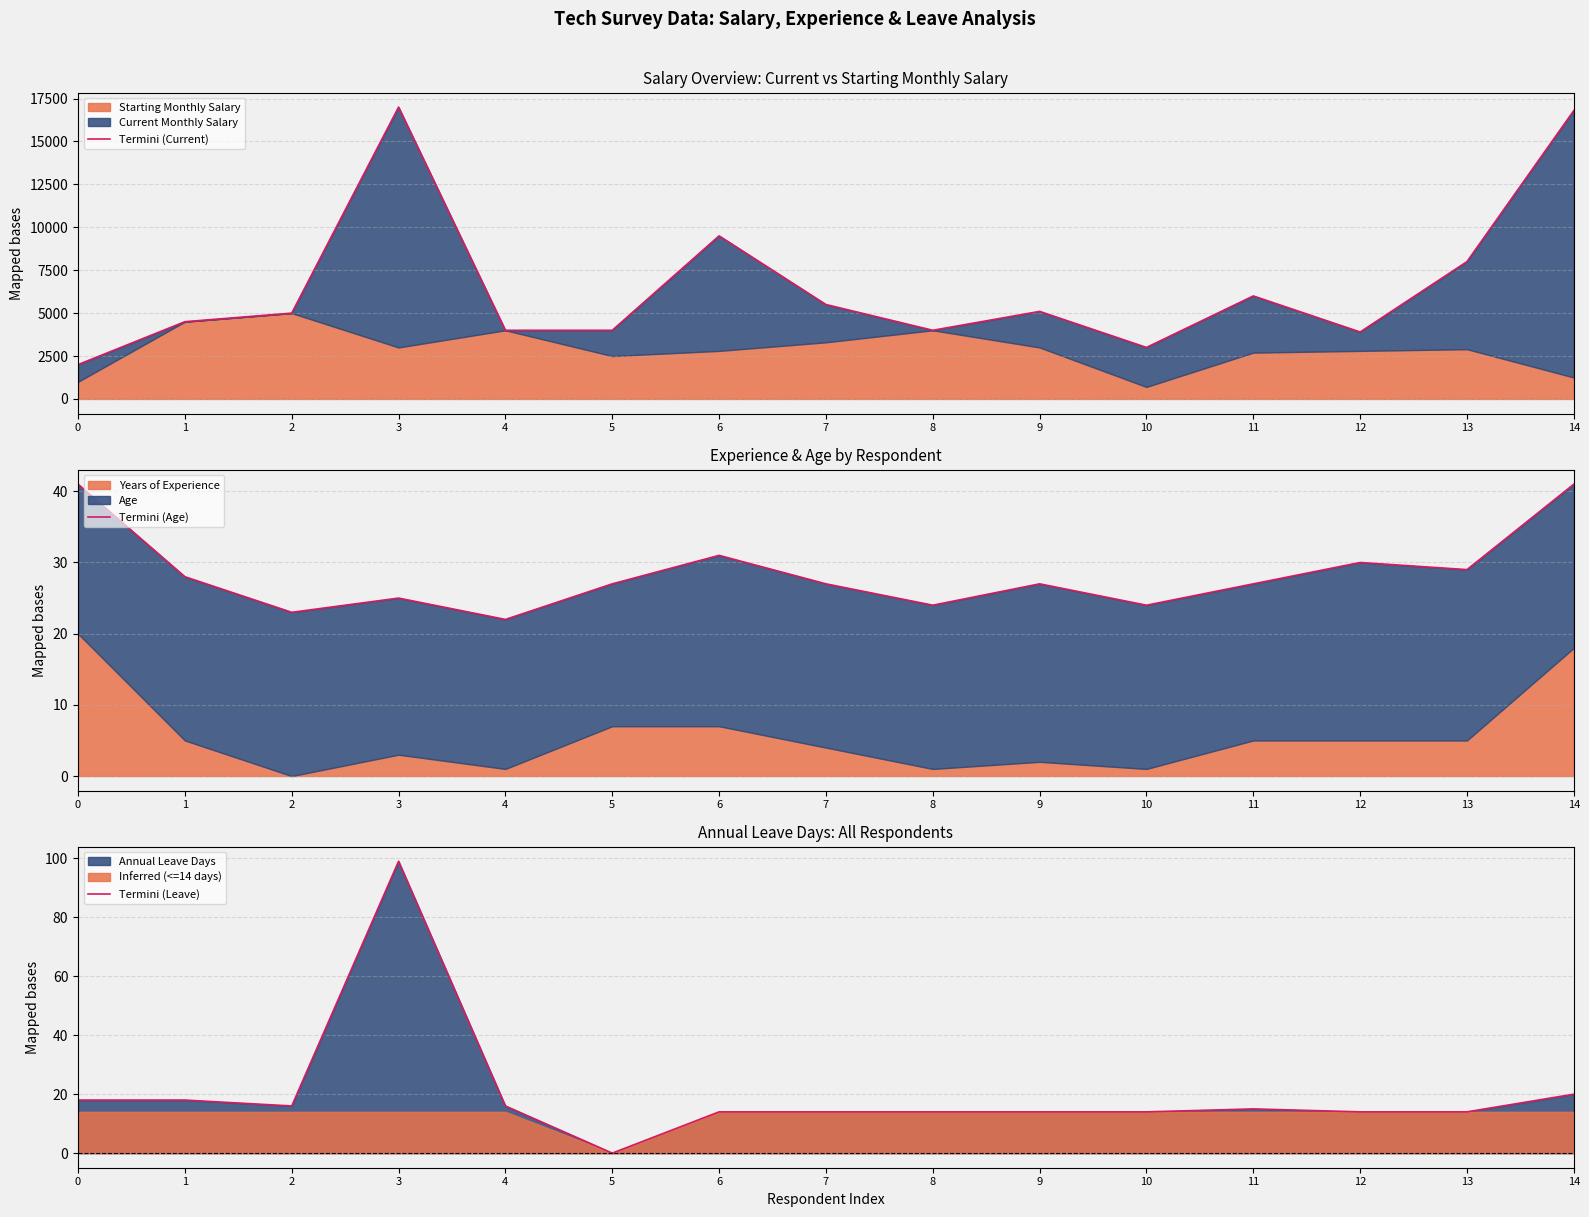

True or false: Termini (Leave) has a value of 25 at 8.

False